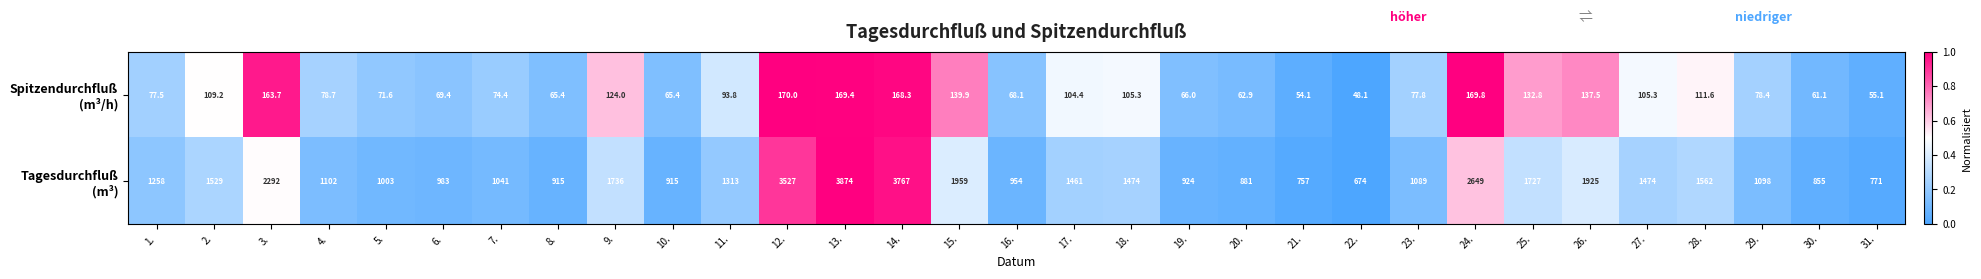

What is the spread (max minus min) of values at 24.?

2479.2